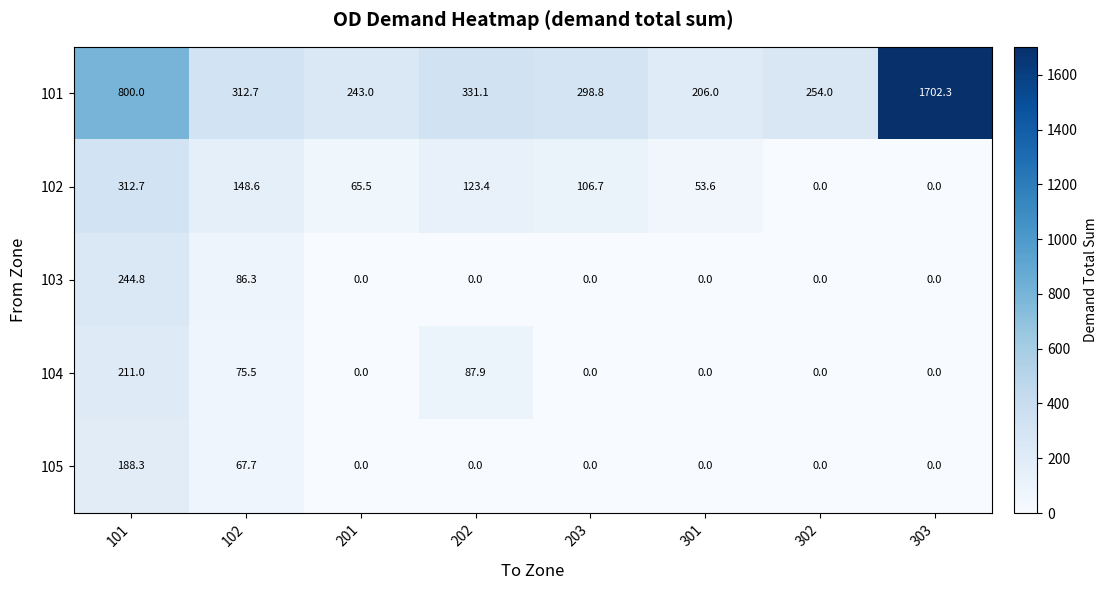

The value of 103 at 301 is 140.5. True or false?

False